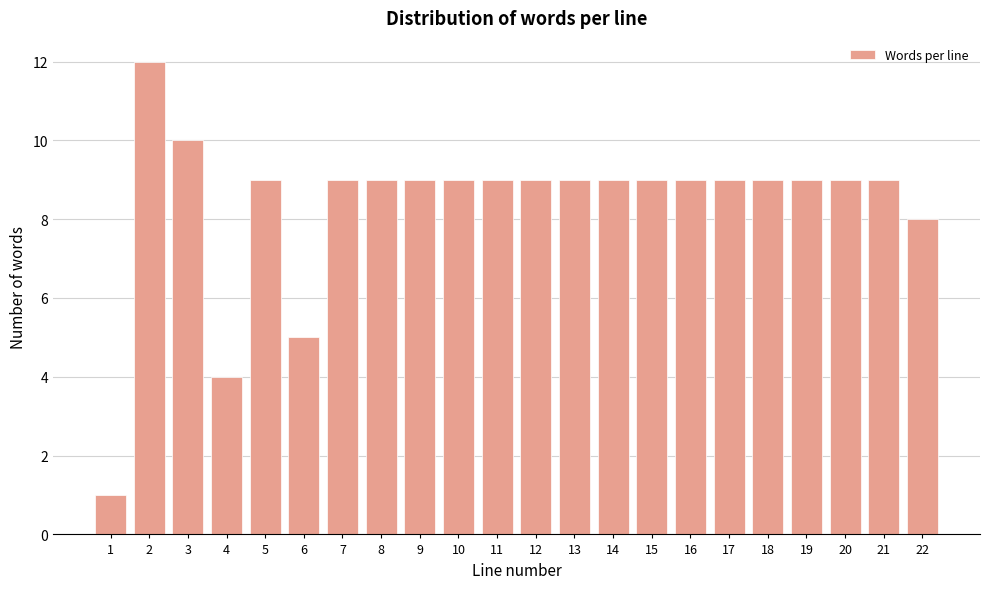

Reading right to left, list all the values displayed in this chart.

22=8	21=9	20=9	19=9	18=9	17=9	16=9	15=9	14=9	13=9	12=9	11=9	10=9	9=9	8=9	7=9	6=5	5=9	4=4	3=10	2=12	1=1